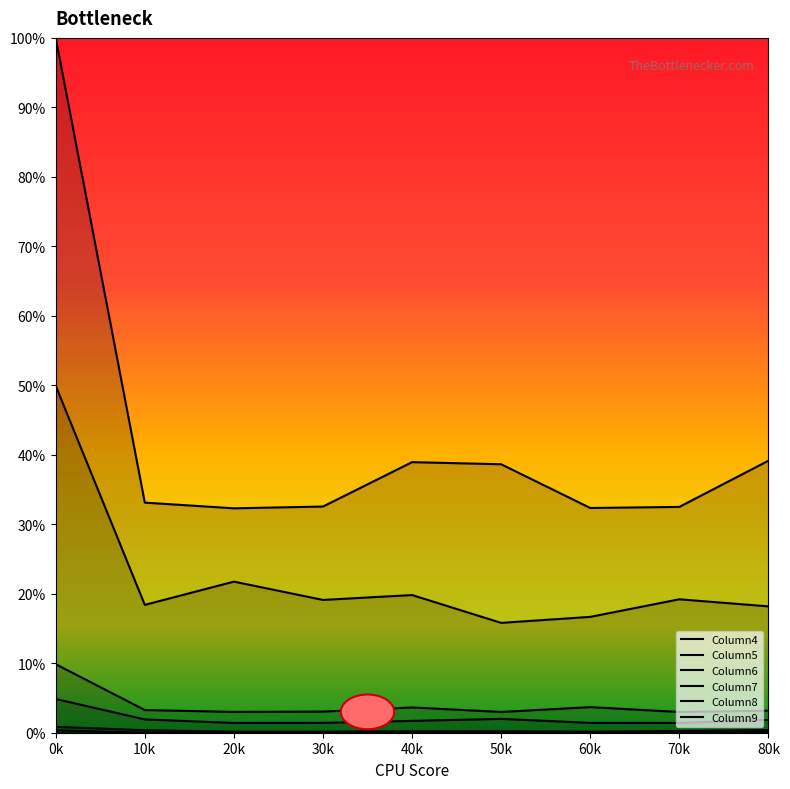

How many values in the Column9 series exceed 33?

5